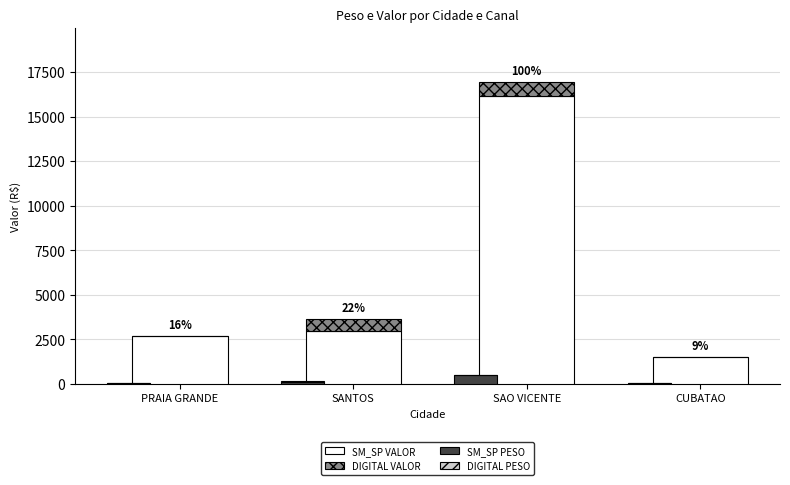

Reading left to right, list all the values displayed in this chart.

SM_SP VALOR: 2687.8	3002.4	16143.0	1498.8
DIGITAL VALOR: 0.0	662.0	797.0	0.0
SM_SP PESO: 57.2	118.7	507.1	46.3
DIGITAL PESO: 0.0	33.7	12.4	0.0